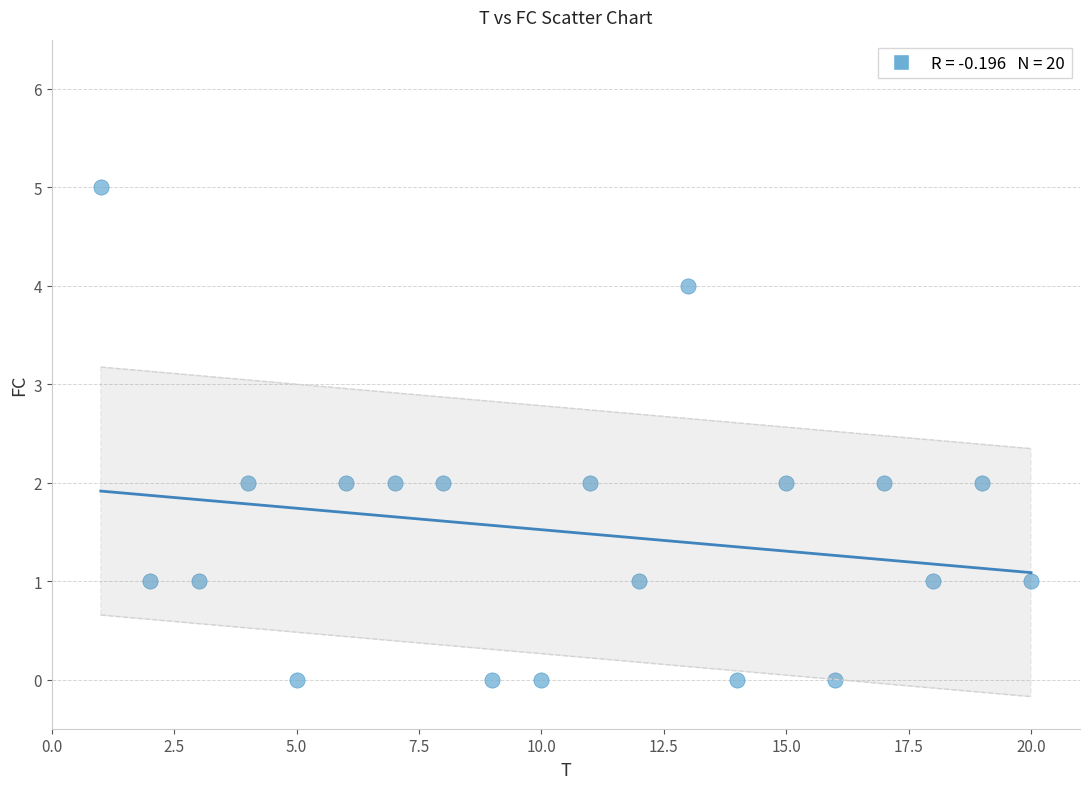

What is the range of X values (max minus min)?

19